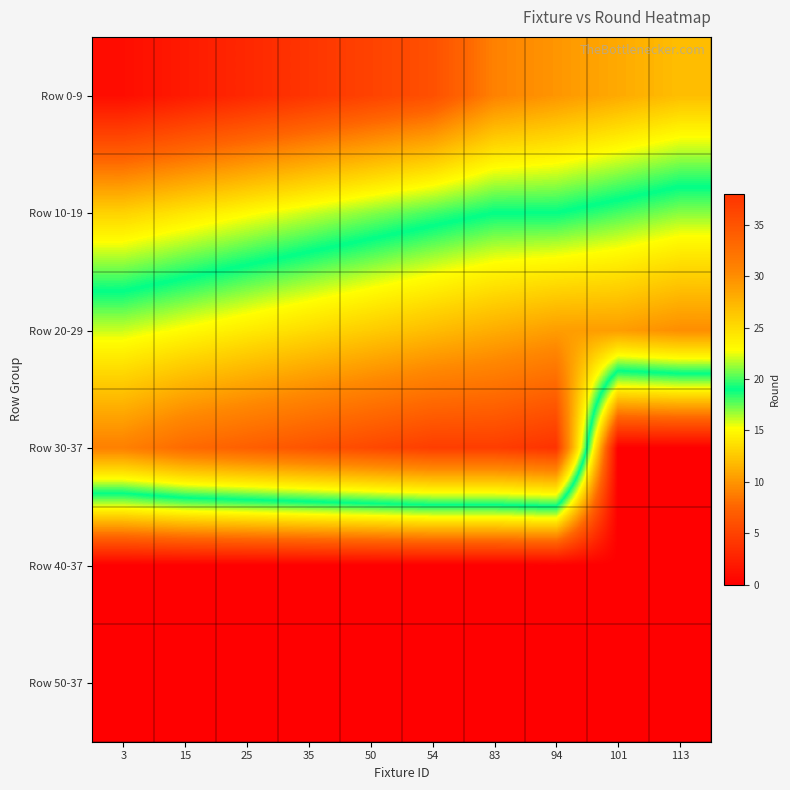

At how many categories does at least one series exceed 25?

10